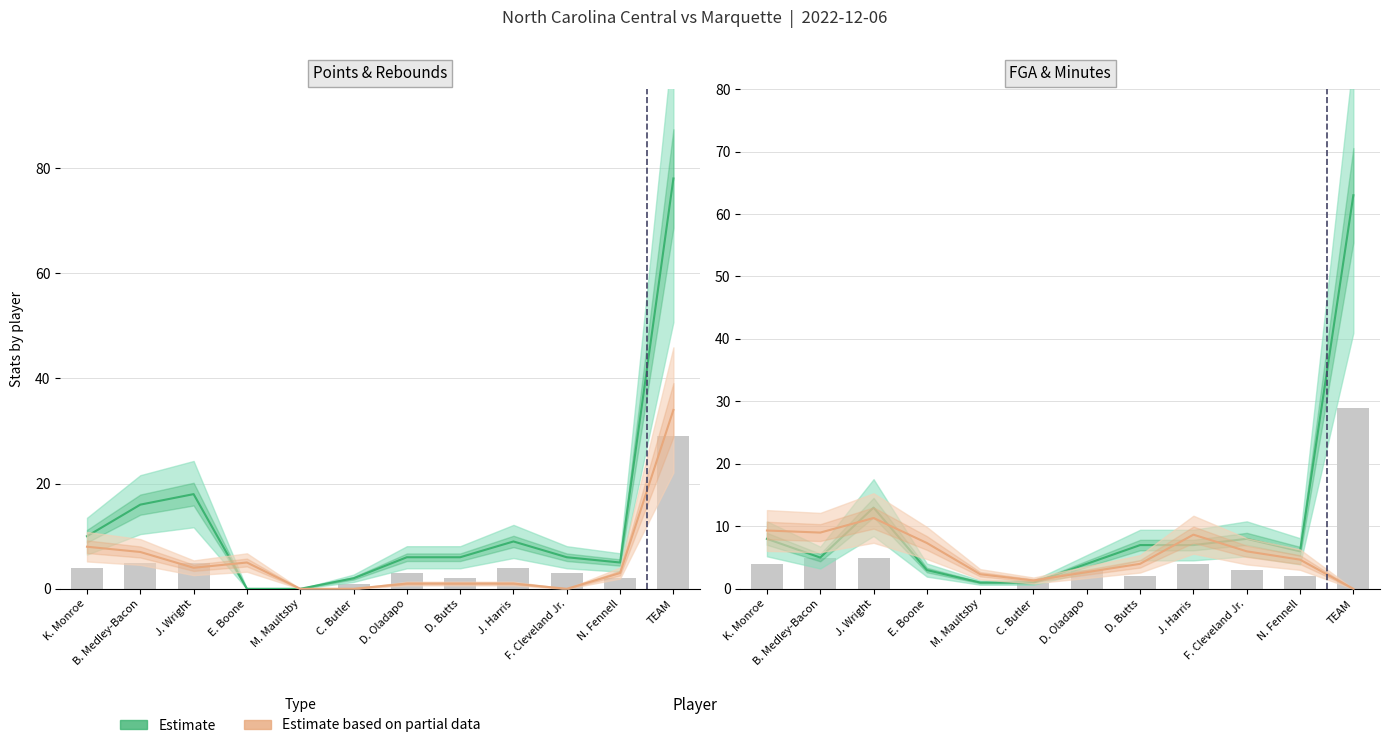

What position from the left is D. Butts?

8